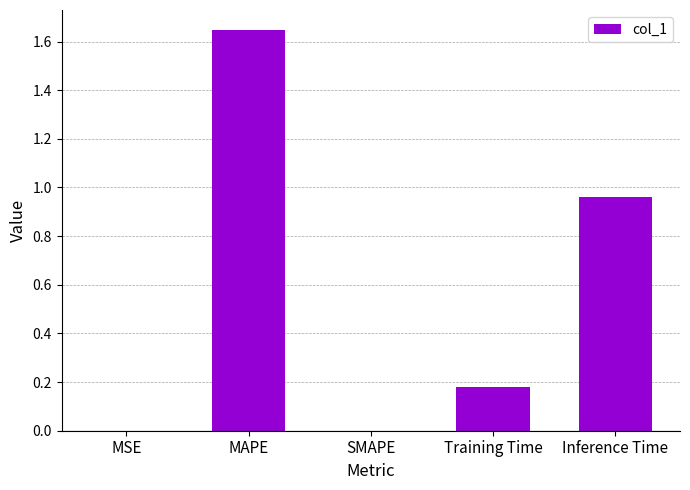

What is the sum of all values?

2.8